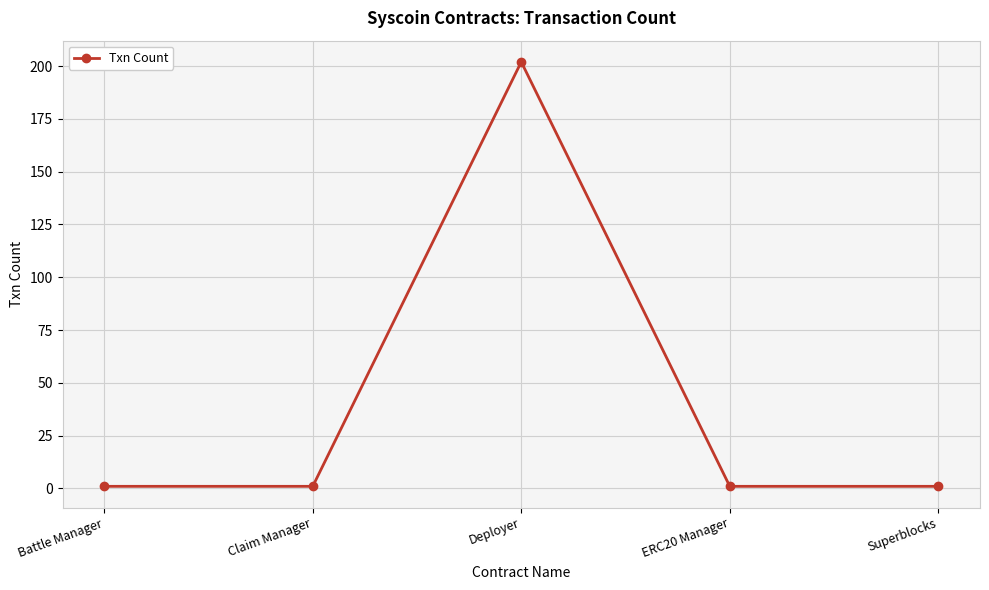

What is the label of the 5th point from the right?

Battle Manager